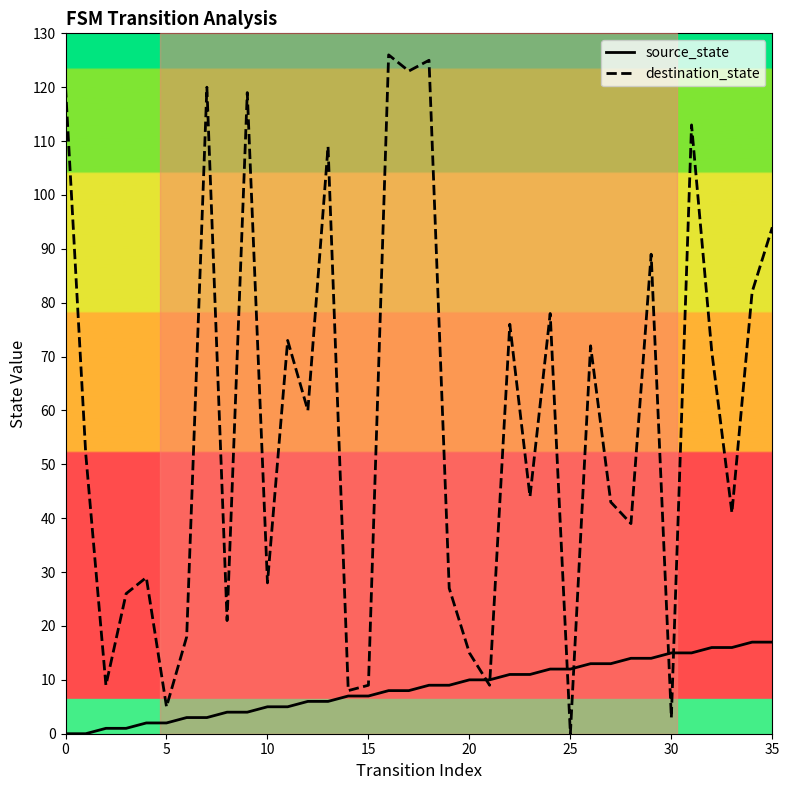

Reading right to left, transcribe all the data shown in this chart.

source_state: 17	17	16	16	15	15	14	14	13	13	12	12	11	11	10	10	9	9	8	8	7	7	6	6	5	5	4	4	3	3	2	2	1	1	0	0
destination_state: 94	82	41	71	113	3	89	39	43	72	0	78	44	76	9	15	27	125	123	126	9	8	109	60	73	28	119	21	120	18	5	29	26	9	52	120